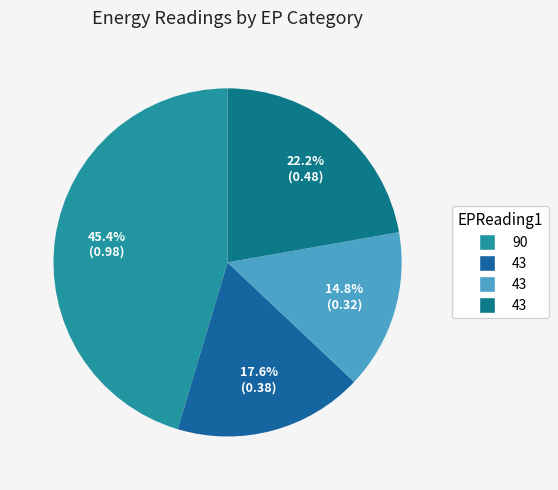

Is there any slice that represents more than half of the pie?

No